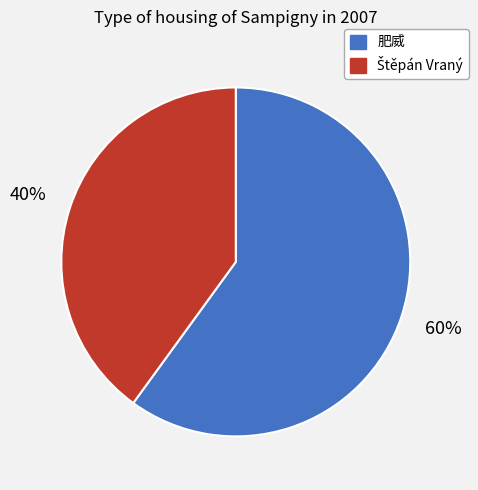

Count the number of slices in the pie.

2